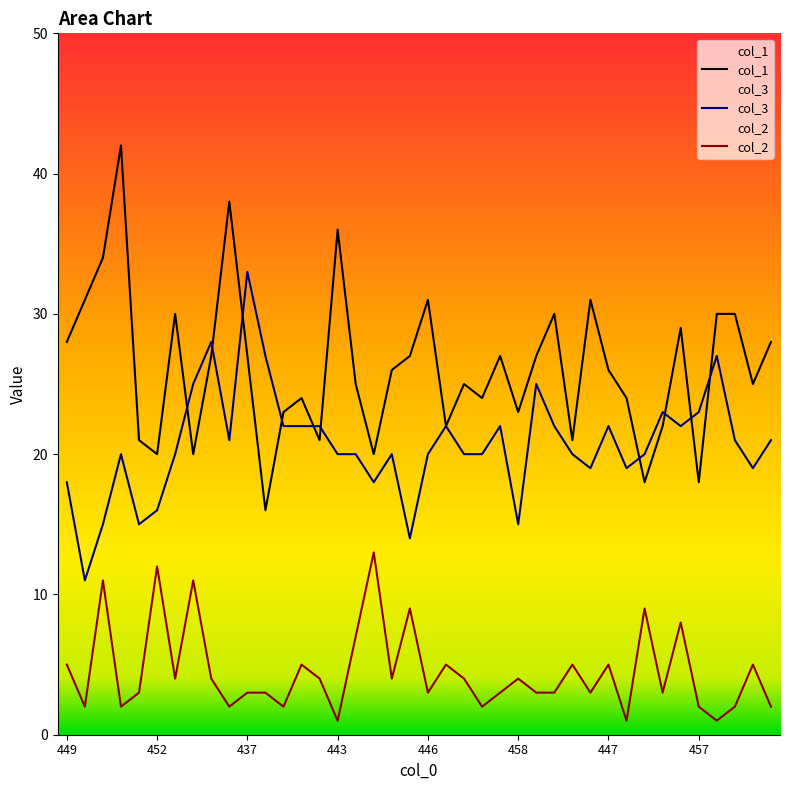

In col_1, how many points are lower than both neighbors (excluding endpoints)?

12